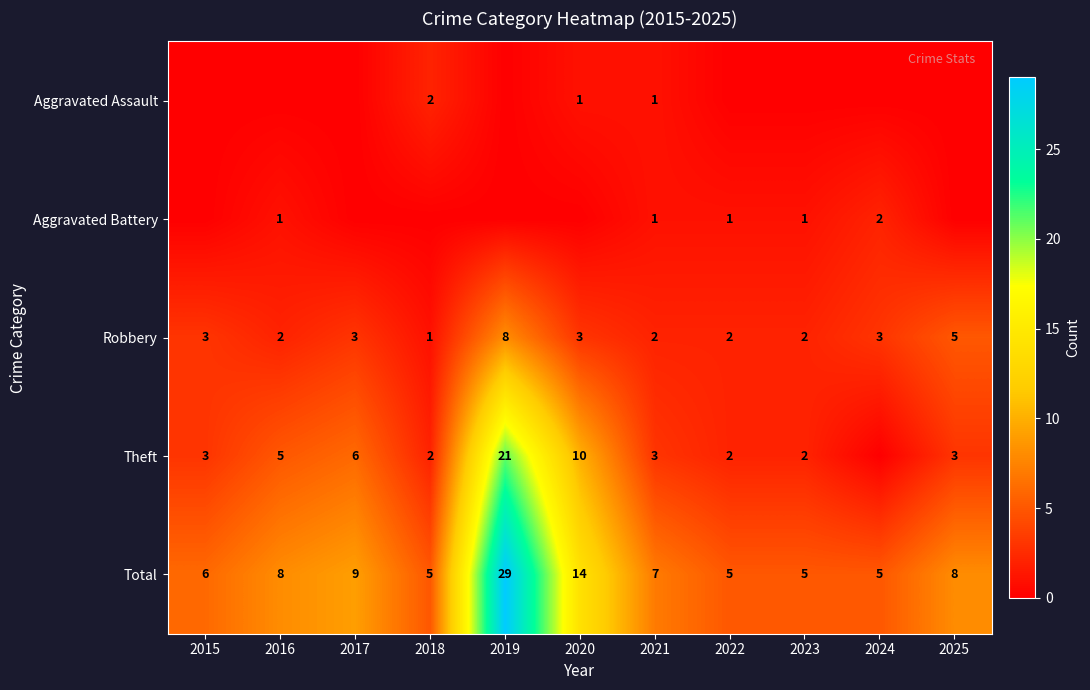

Which category has the highest value across all series?

2019